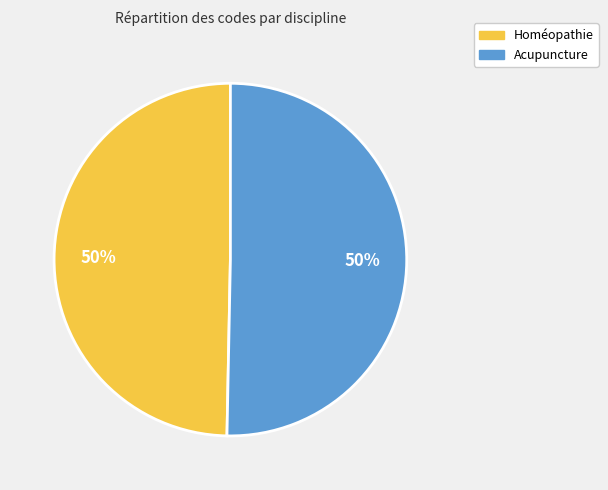

The Homéopathie slice represents 60% of the pie. True or false?

False